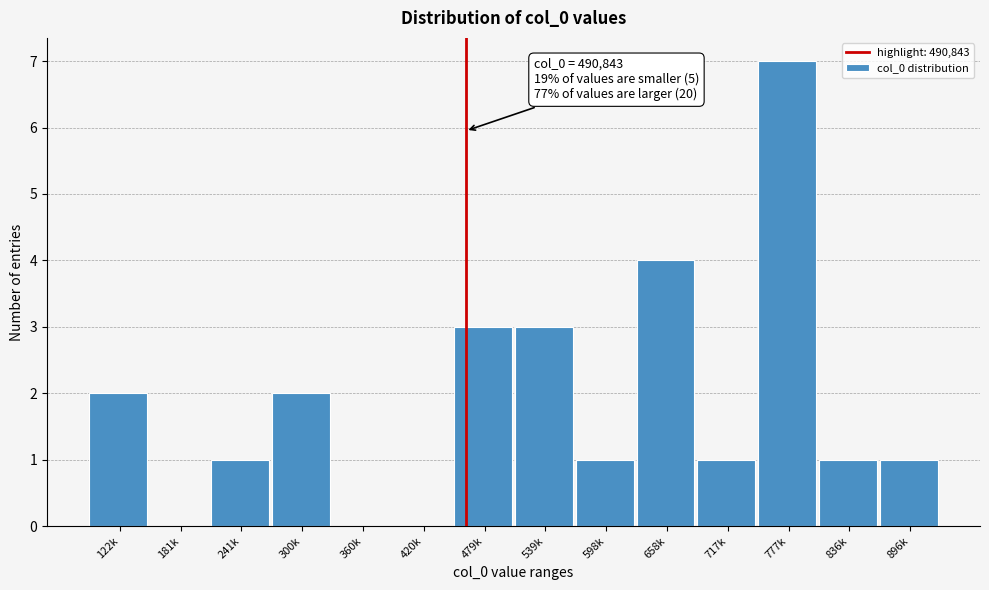

Reading left to right, list all the values displayed in this chart.

122k=2	181k=0	241k=1	300k=2	360k=0	420k=0	479k=3	539k=3	598k=1	658k=4	717k=1	777k=7	836k=1	896k=1